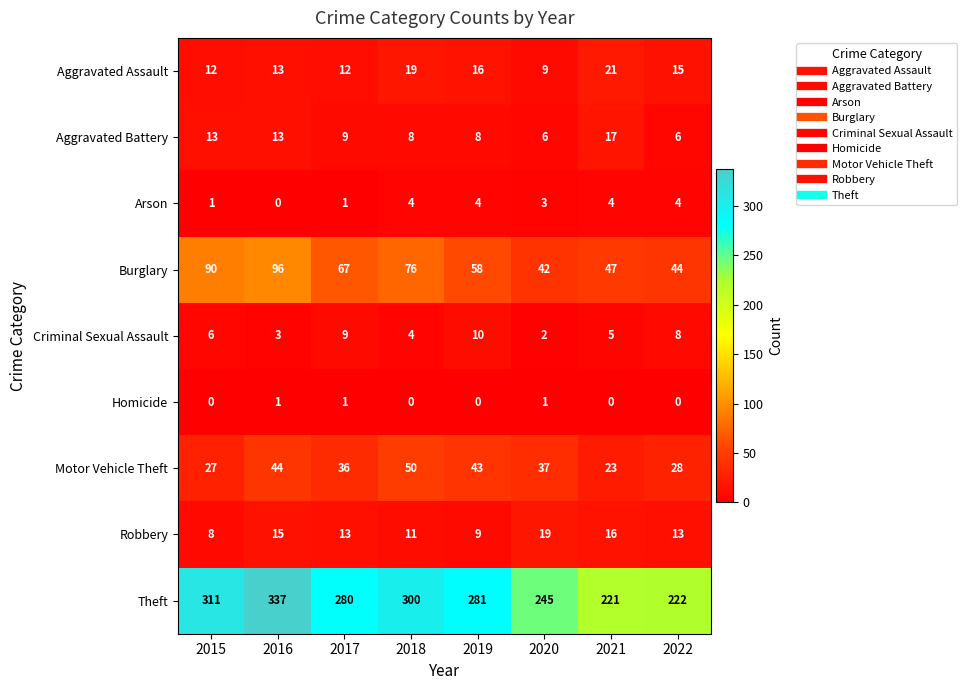

Read the Motor Vehicle Theft value at 2019, to the nearest 5.

45